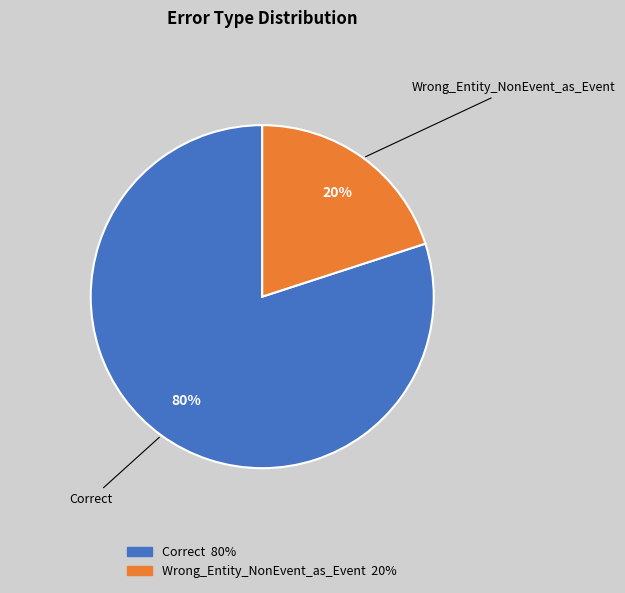

Do Correct and Wrong_Entity_NonEvent_as_Event together represent more than half of the pie?

Yes